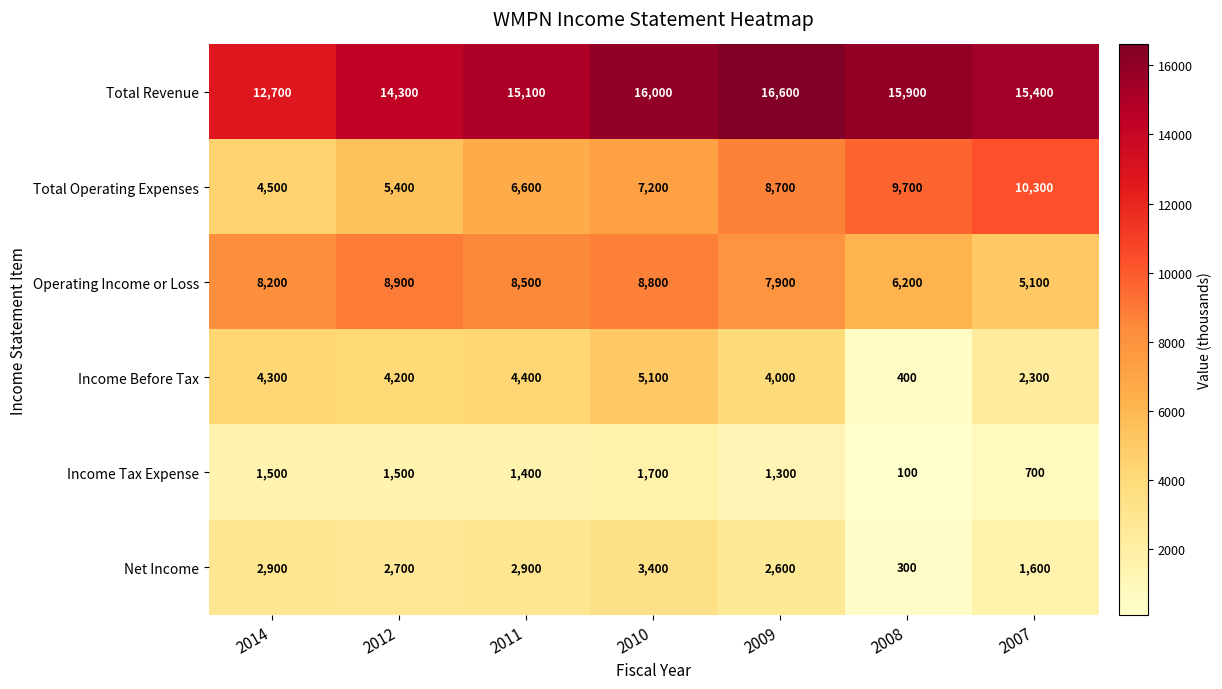

Rank the series at 2011 from lowest to highest value.

Income Tax Expense, Net Income, Income Before Tax, Total Operating Expenses, Operating Income or Loss, Total Revenue